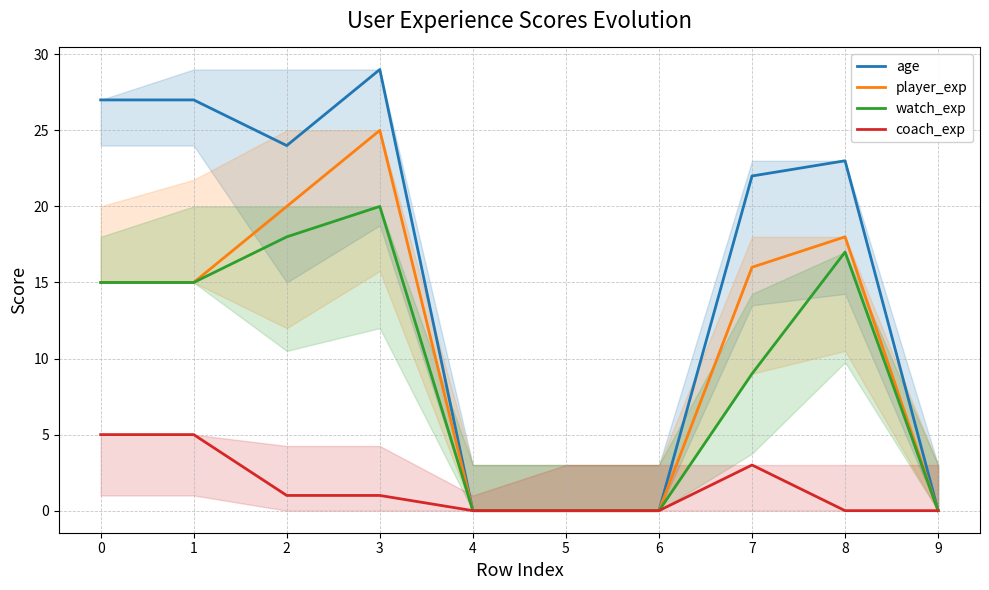

What are all the series names shown in the legend?

age, player_exp, watch_exp, coach_exp